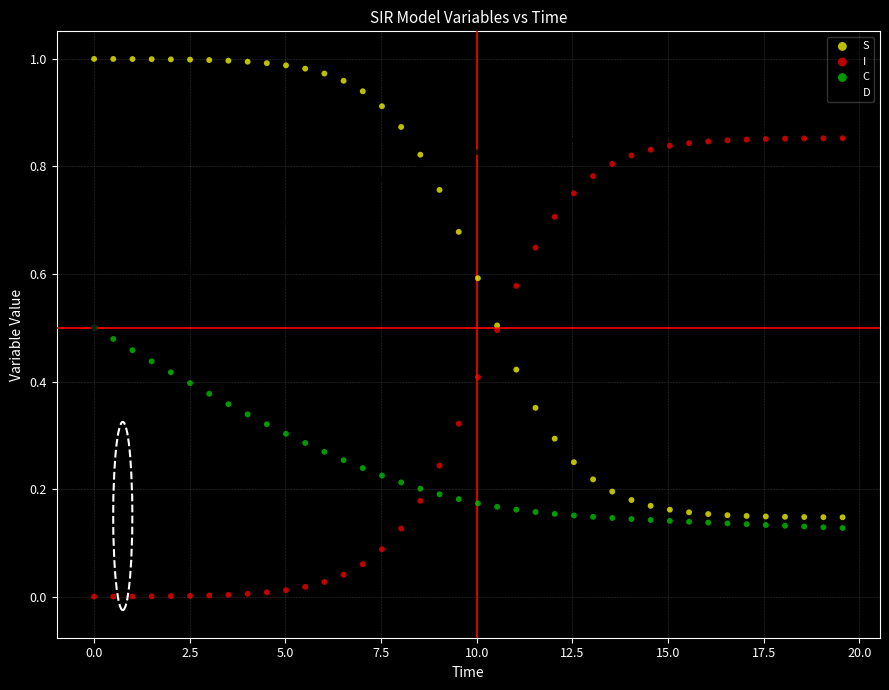

What are all the series names shown in the legend?

S, I, C, D